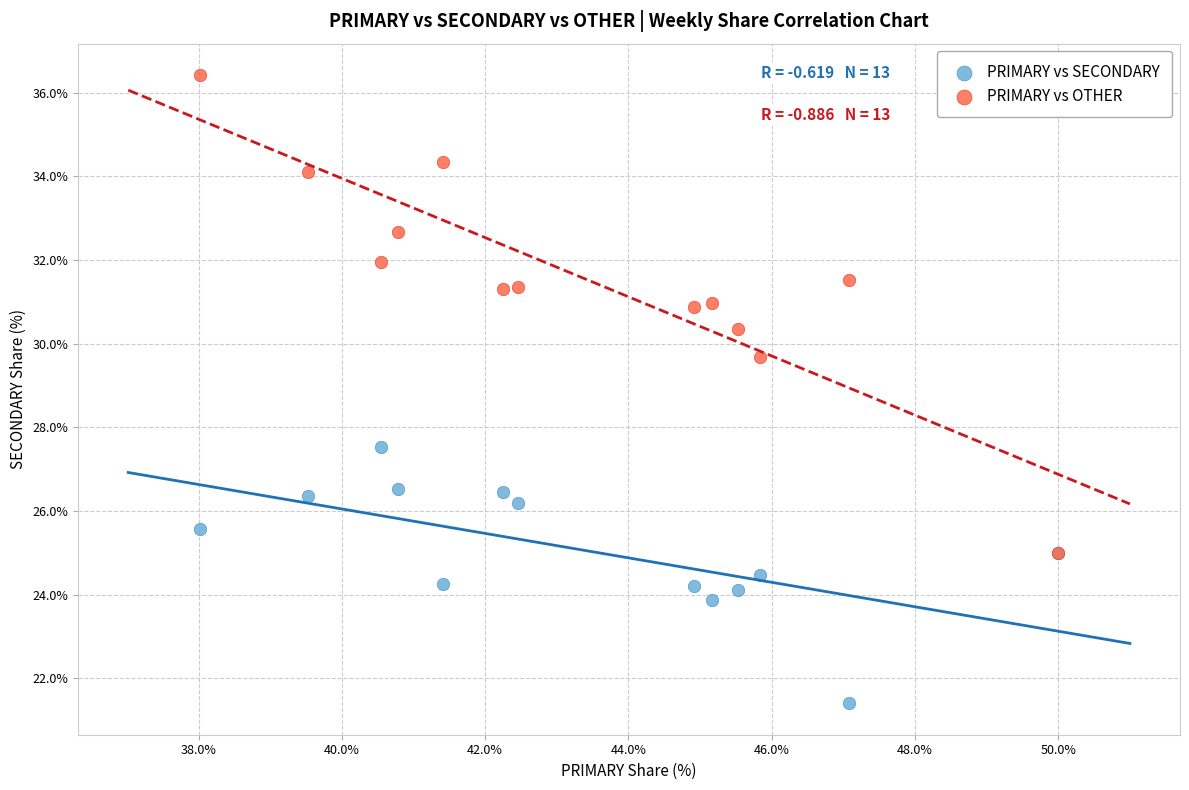

Across all series, what Y value is closest to 28?

27.5